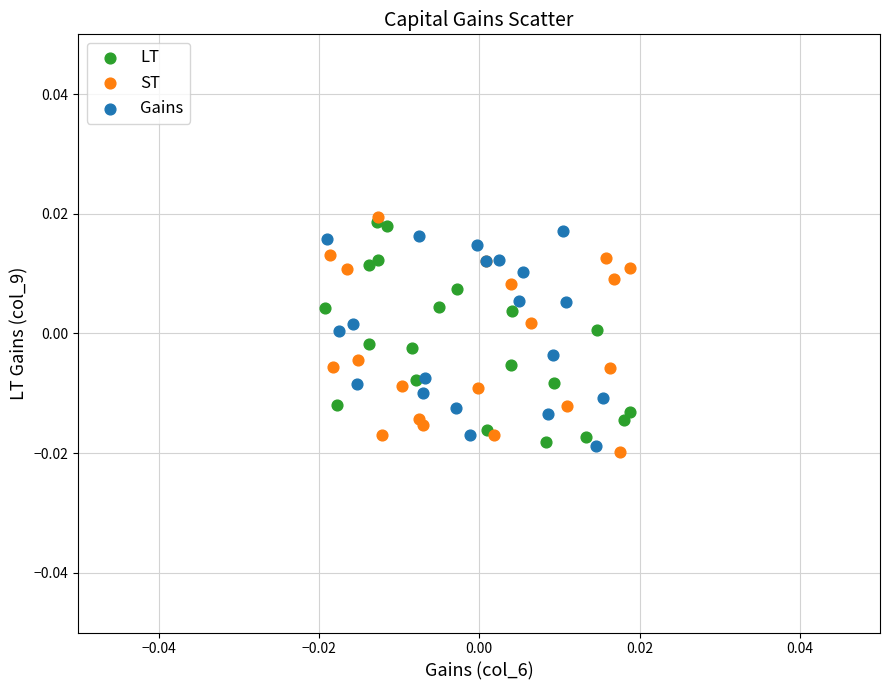

Which series has the largest Y range (max minus min)?

ST